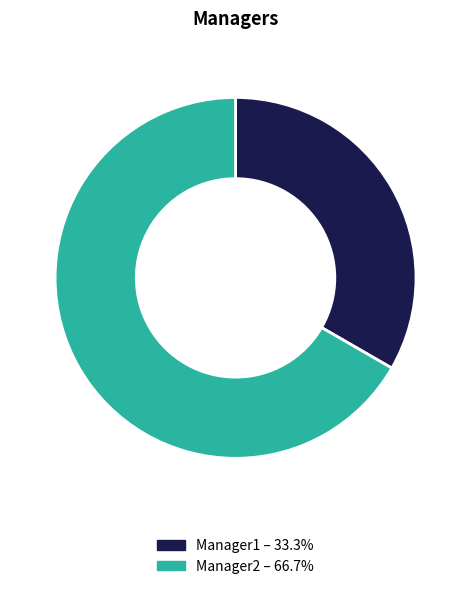

Is there a majority slice in this chart?

Yes